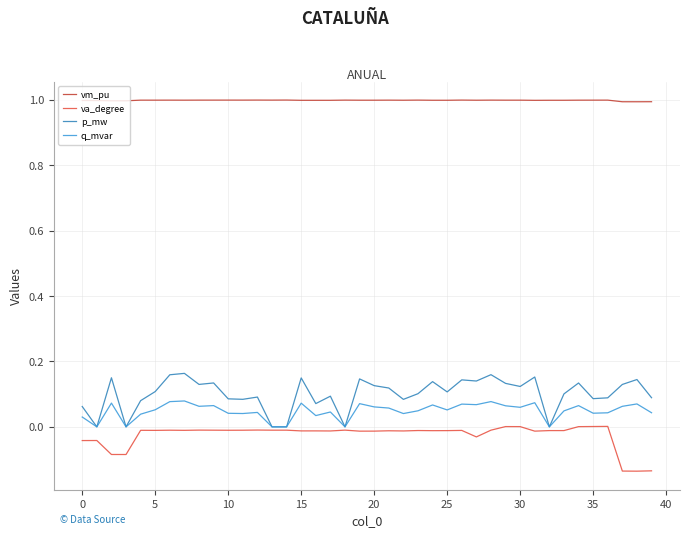

Which series has the widest spread of values?

p_mw